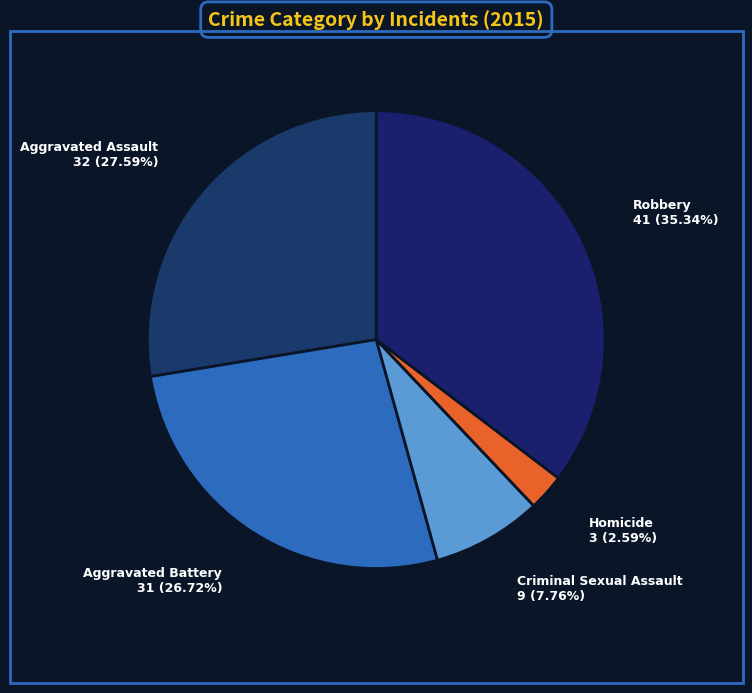

Which has a higher value, Aggravated Assault or Robbery?

Robbery